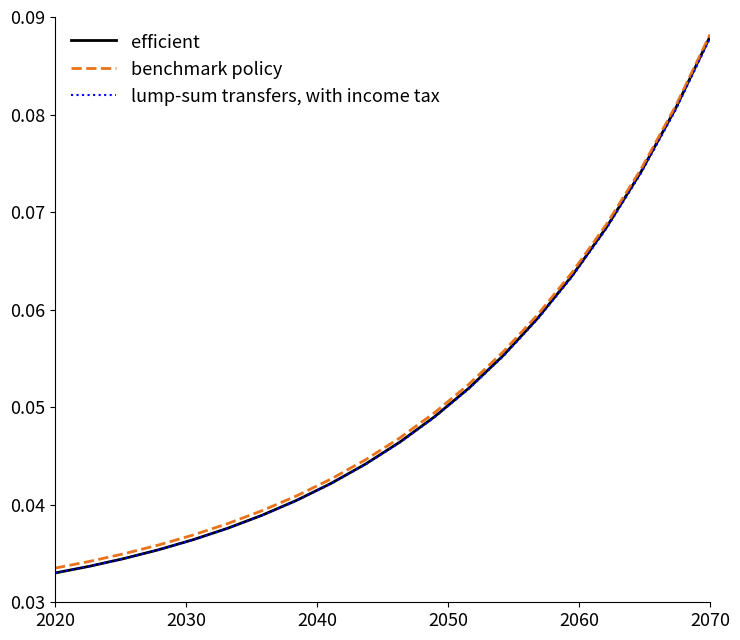

What are all the series names shown in the legend?

efficient, benchmark policy, lump-sum transfers, with income tax